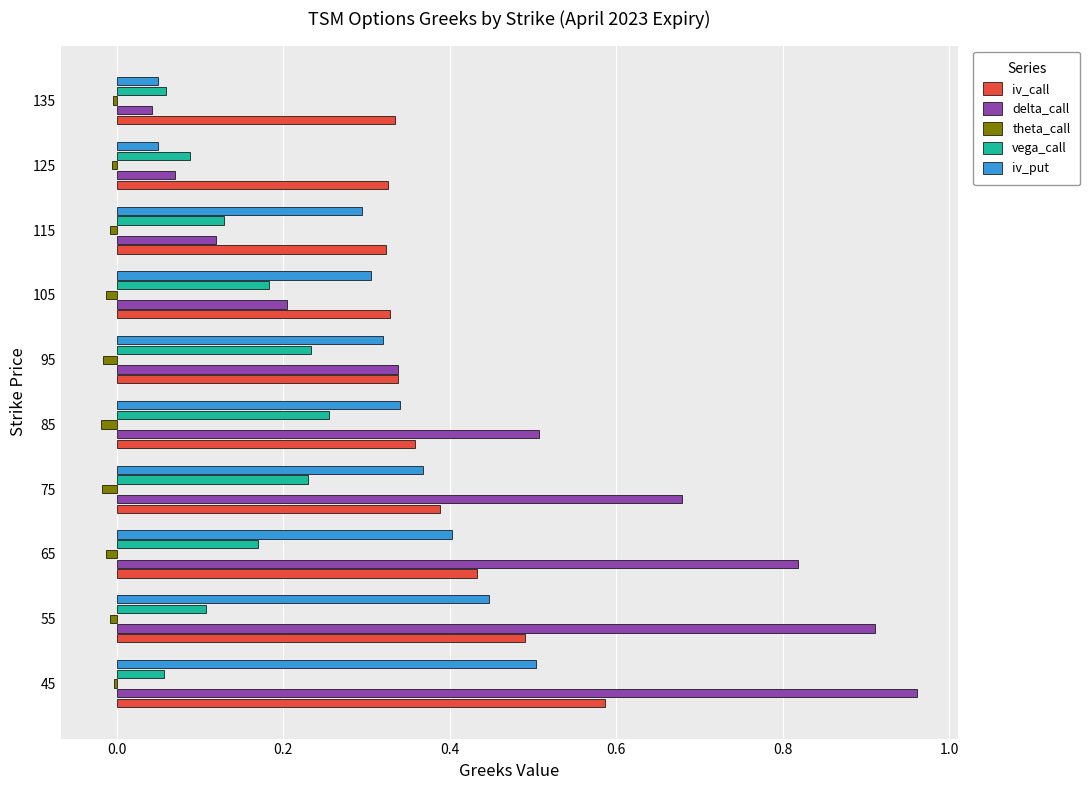

The value of iv_call at 105 is 0.5. True or false?

False